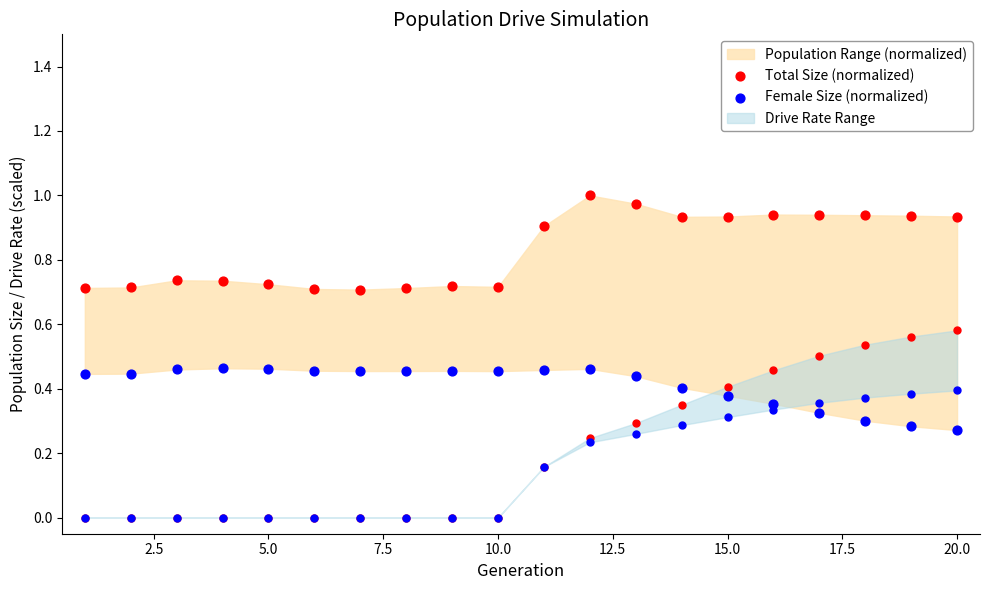

At how many categories does at least one series exceed 0?

20